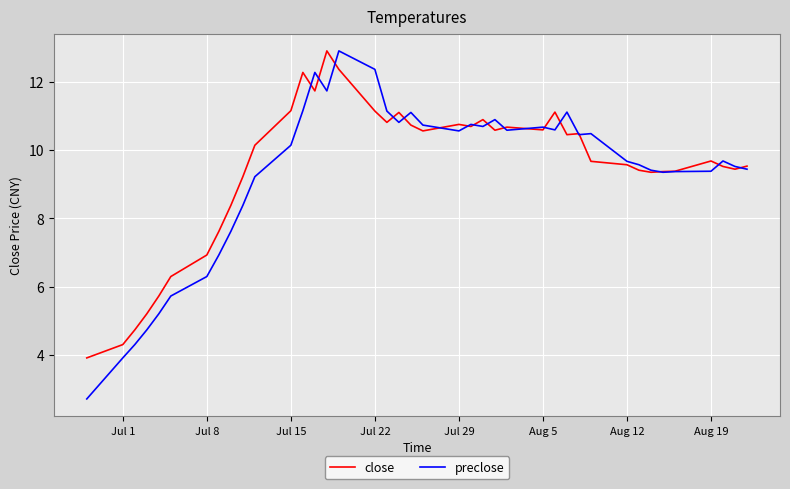

What is the greatest value displayed?

12.9